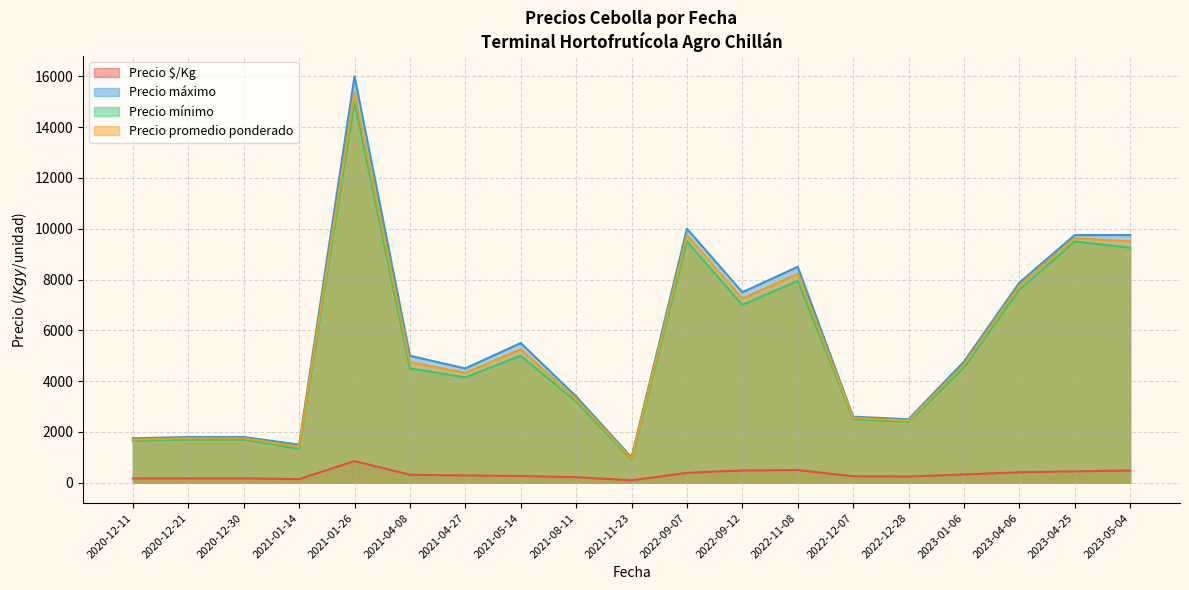

True or false: Precio promedio ponderado and Precio máximo intersect in this chart.

False